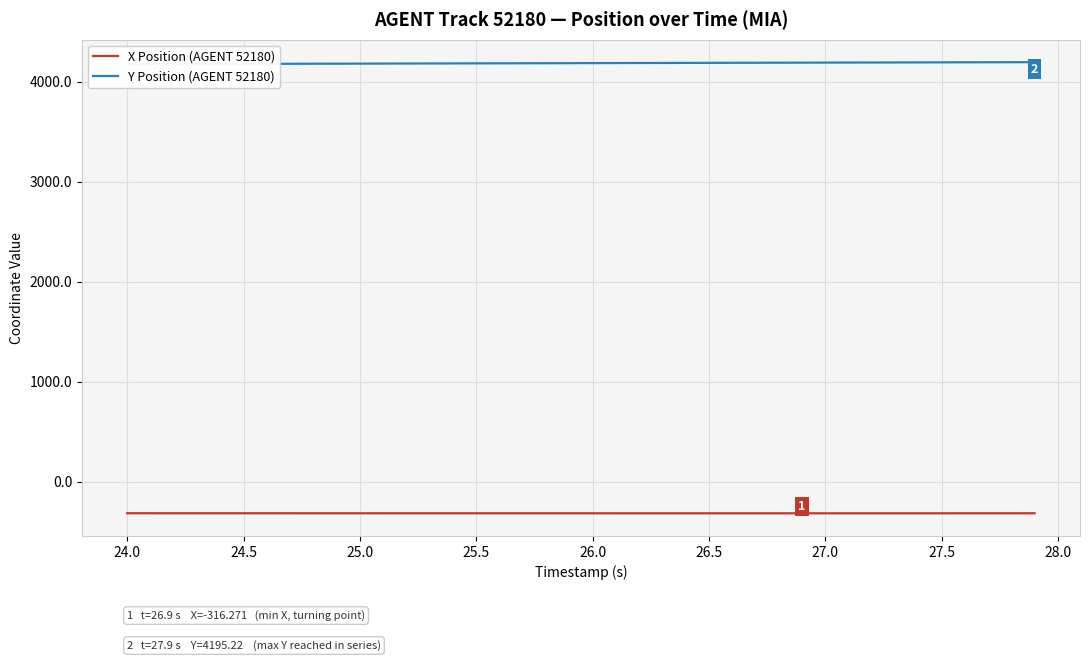

What is the maximum value for X Position (AGENT 52180)?

-315.6